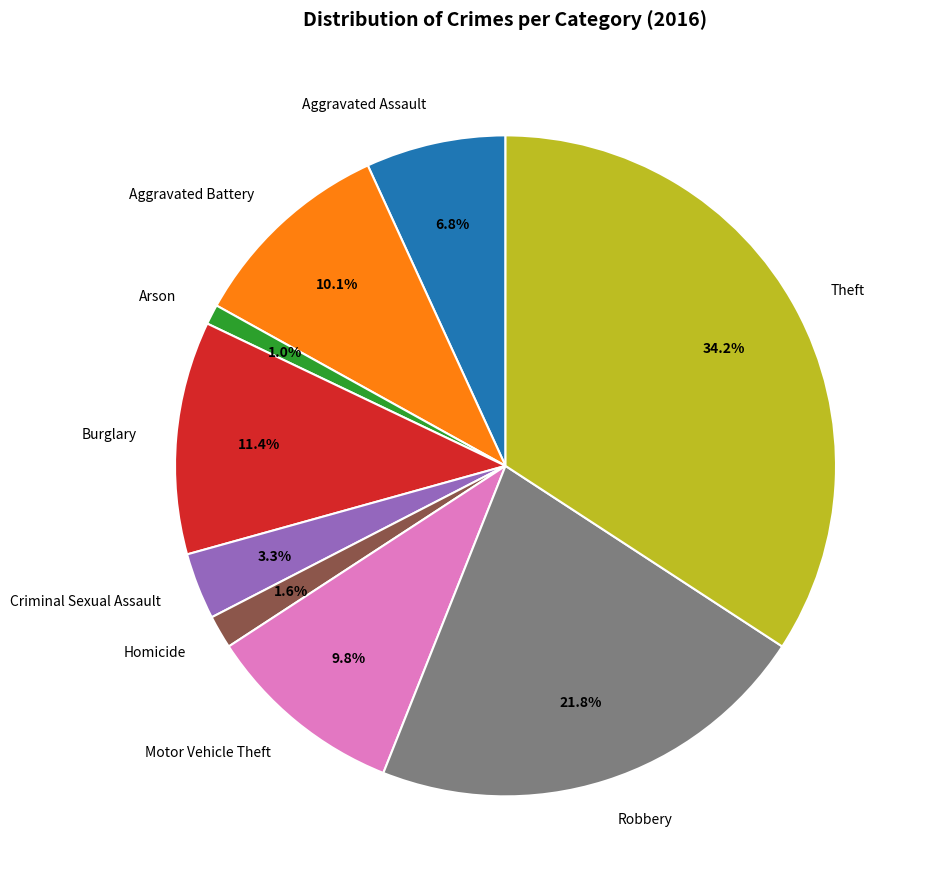

What portion of the pie excludes Aggravated Battery?

89.9%